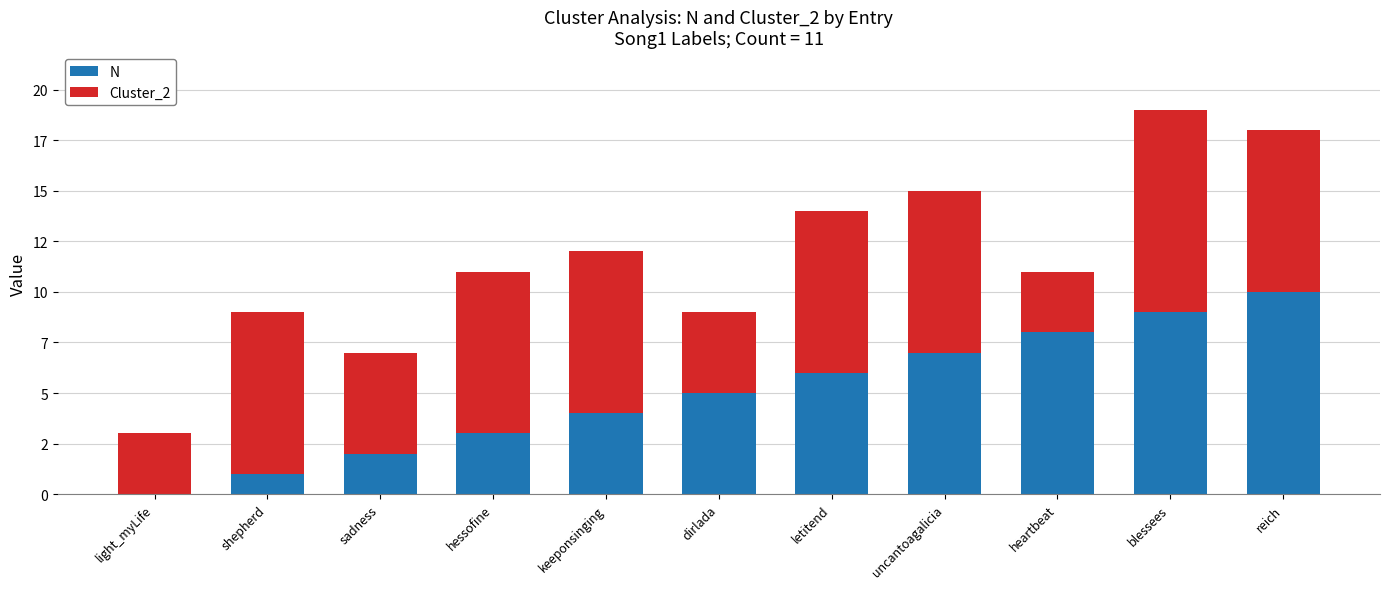

Which series has the largest range (max minus min)?

N